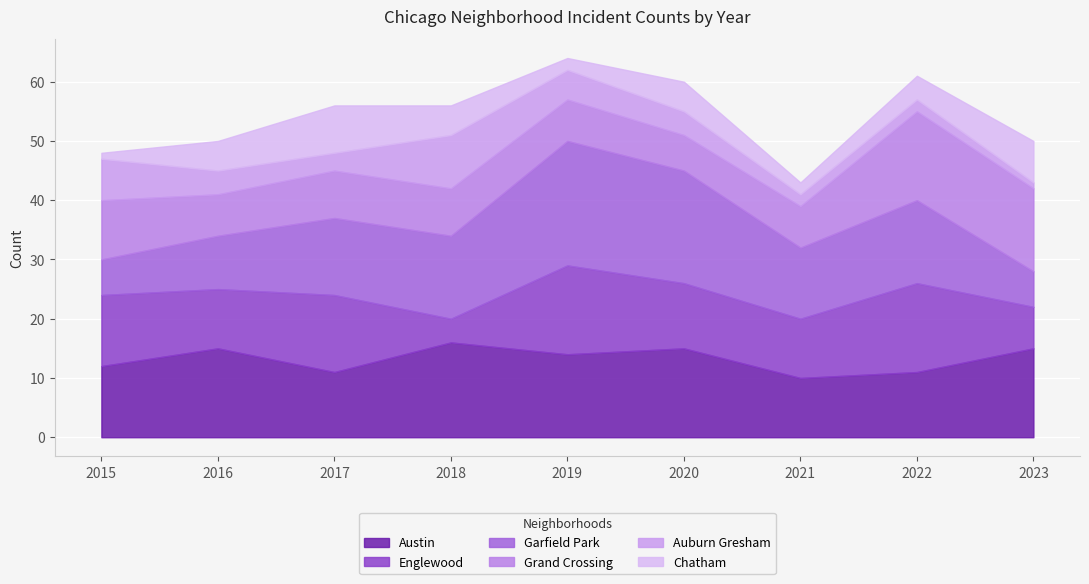

The Auburn Gresham series shows 4 at 2016. True or false?

True